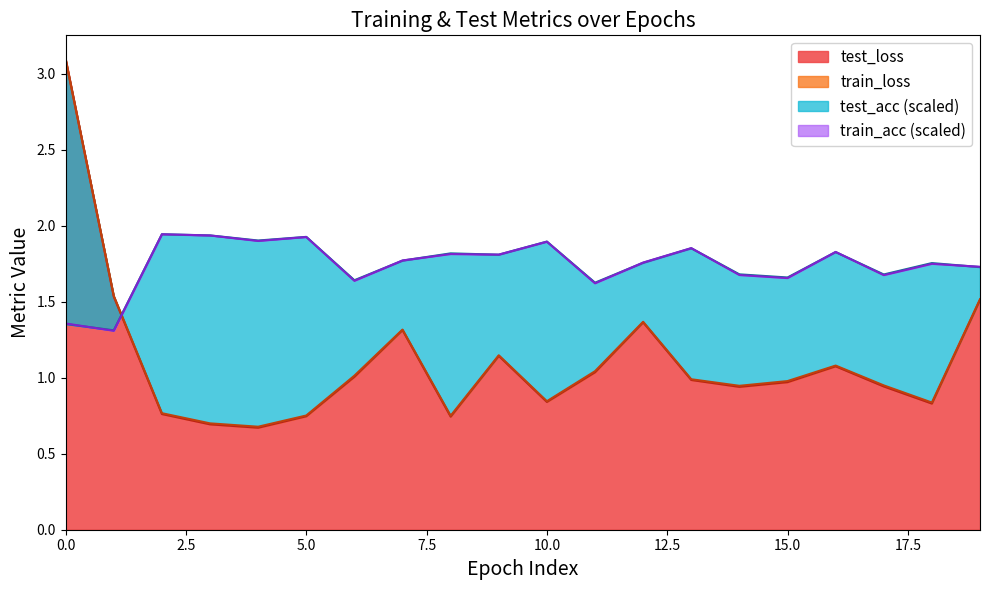

At 14, list the series in order from largest to smallest.

test_acc, train_acc, train_loss, test_loss